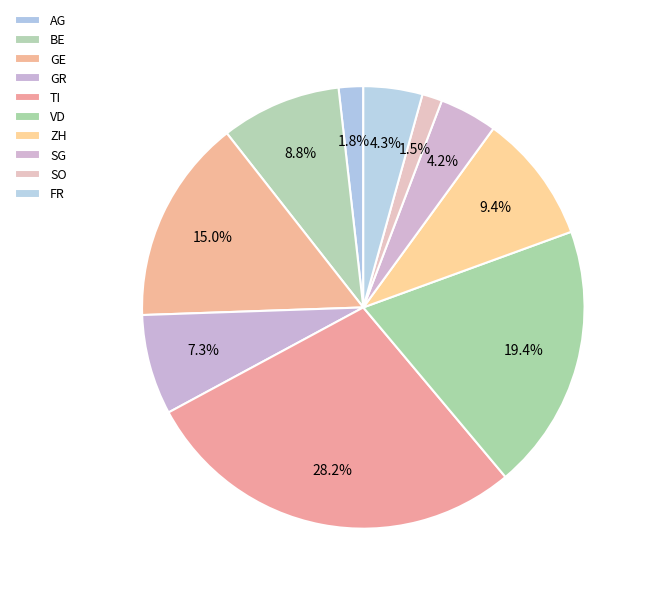

True or false: AG accounts for 1% of the total.

False